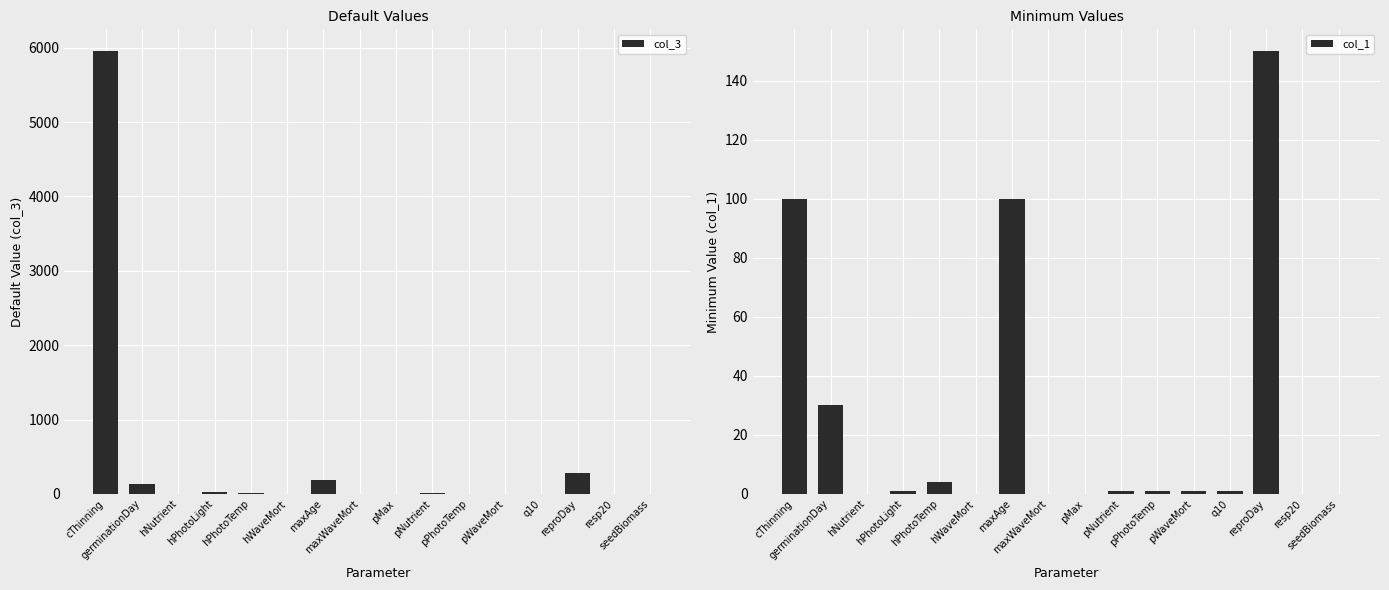

Between hPhotoLight and pMax, which is larger?

hPhotoLight